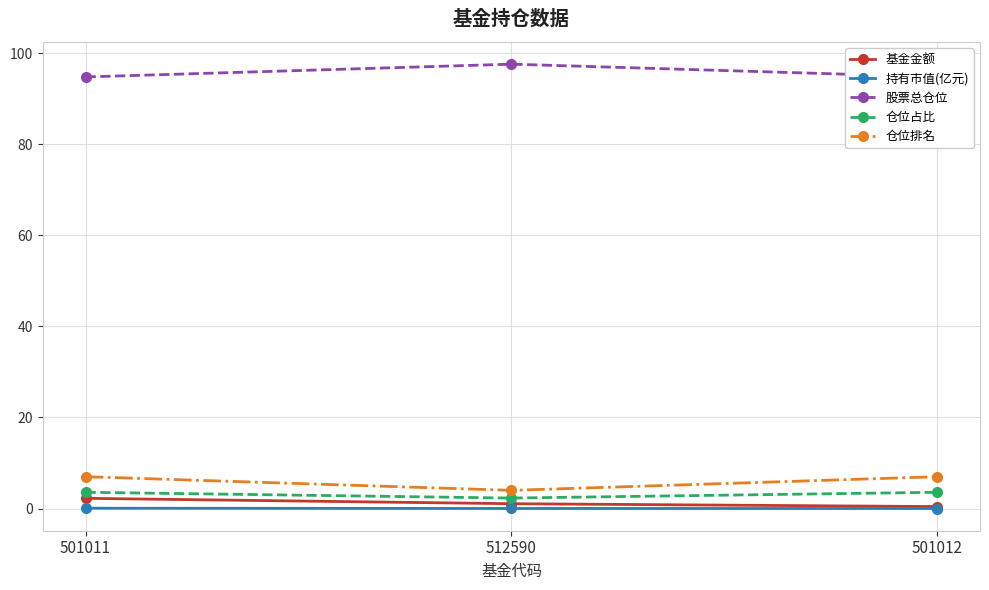

Reading left to right, list all the values displayed in this chart.

基金金额: 2.2	1.1	0.4
持有市值(亿元): 0.1	0.0	0.0
股票总仓位: 94.8	97.6	94.8
仓位占比: 3.6	2.3	3.6
仓位排名: 7.0	4.0	7.0